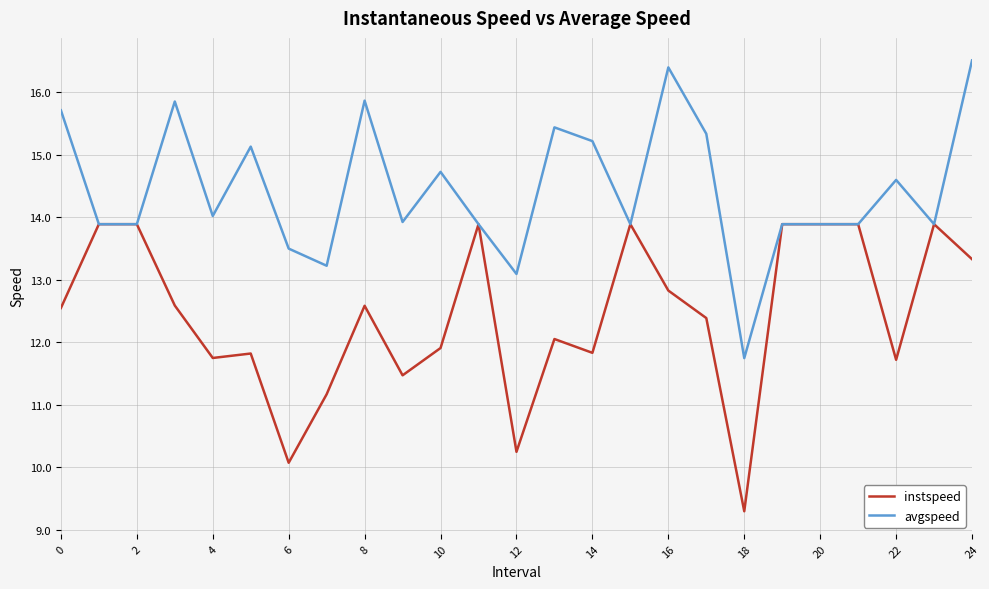

Which series has the largest total across all categories?

avgspeed